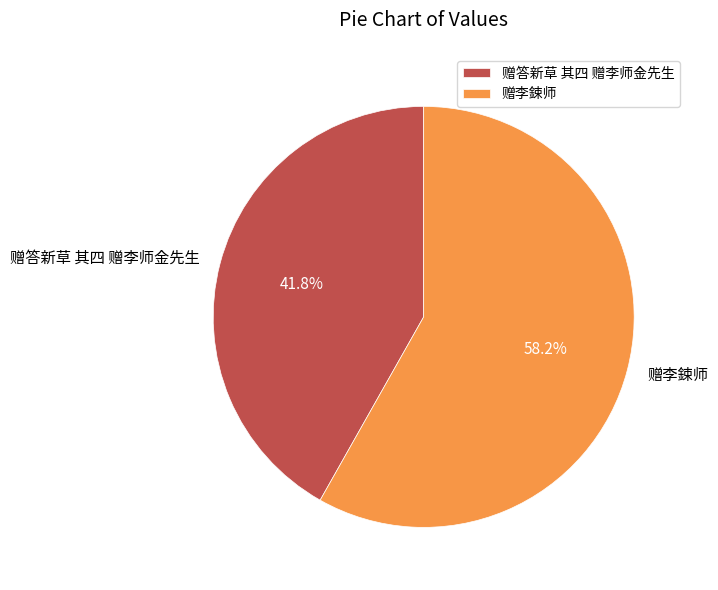

What percentage do 赠答新草 其四 赠李师金先生 and 赠李鋉师 together represent?

100.0%